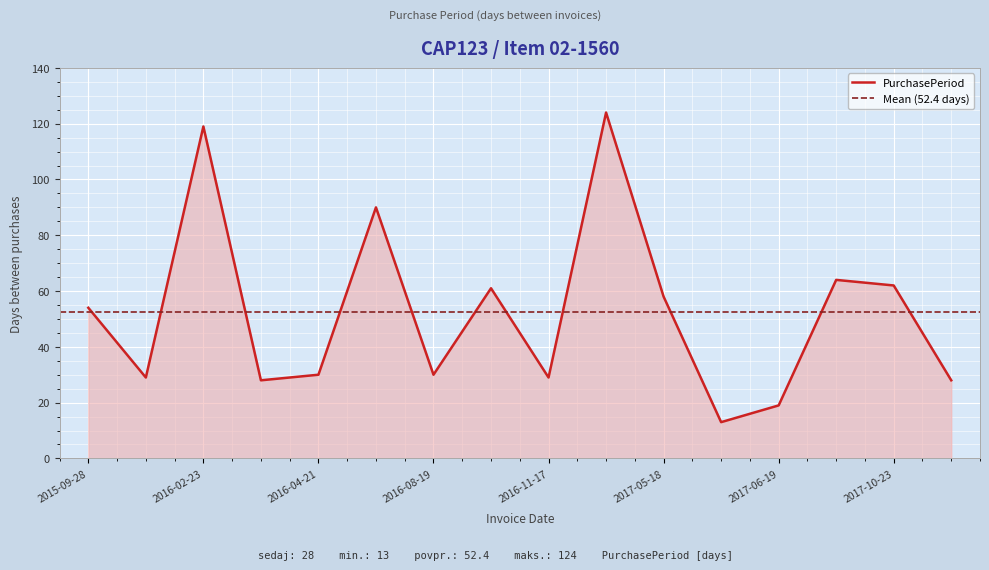

The value at 2016-03-22 is 28. True or false?

True